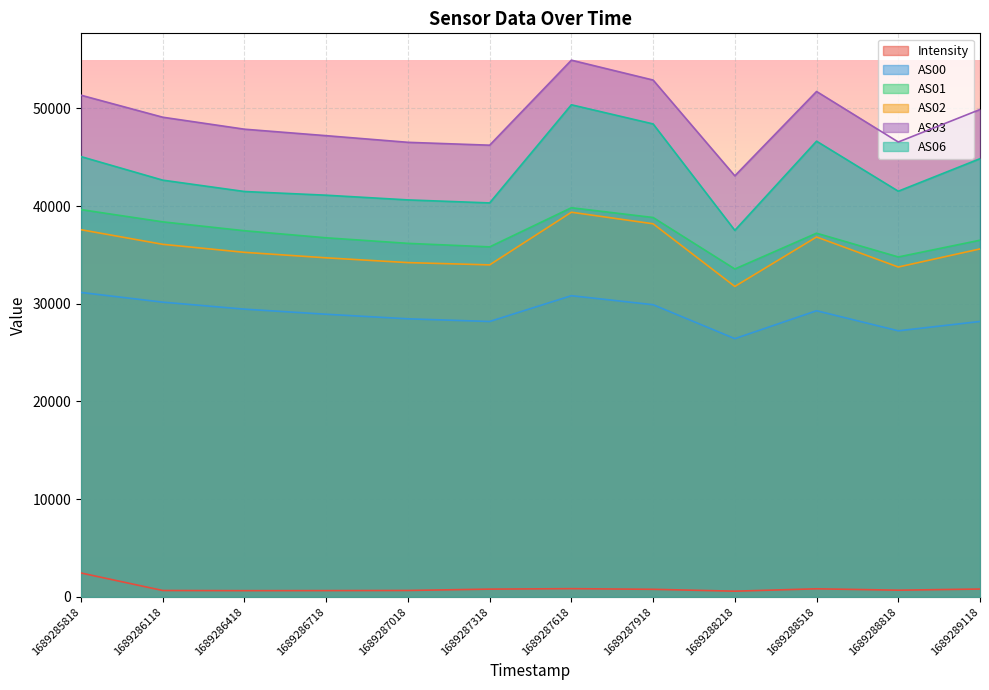

How many values in the AS00 series exceed 29285?

5